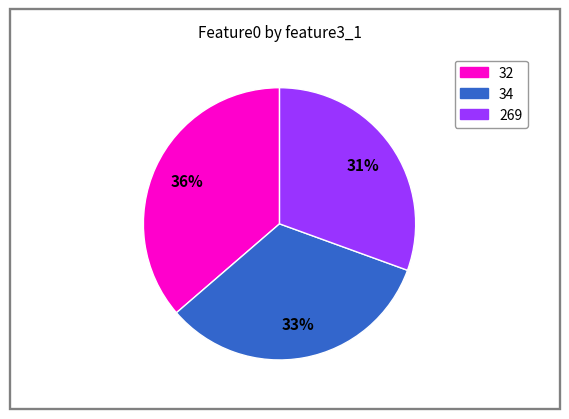

Does 32 account for over 50% of the chart?

No